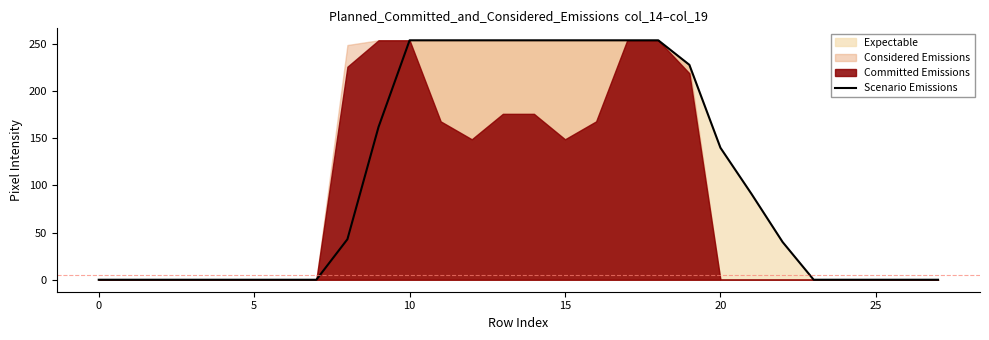

How many data points does each series have?

28